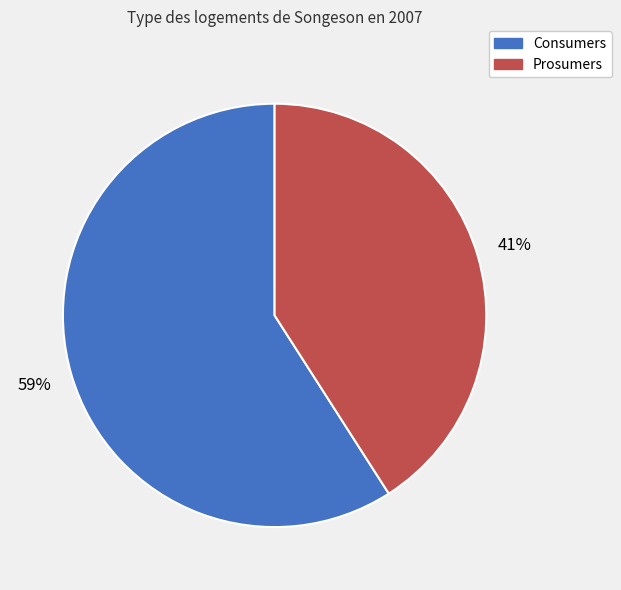

How many segments does this pie chart have?

2